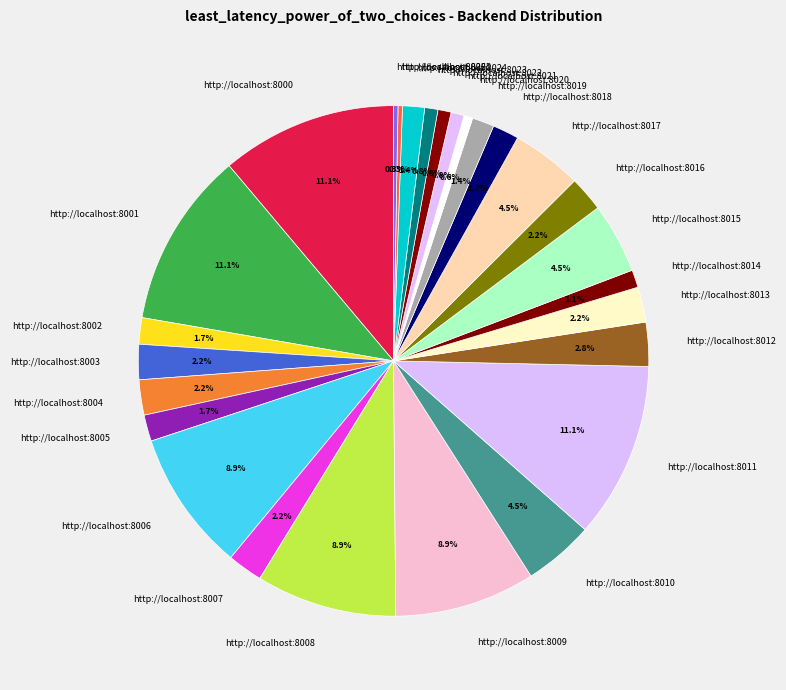

Which has a higher value, http://localhost:8016 or http://localhost:8008?

http://localhost:8008